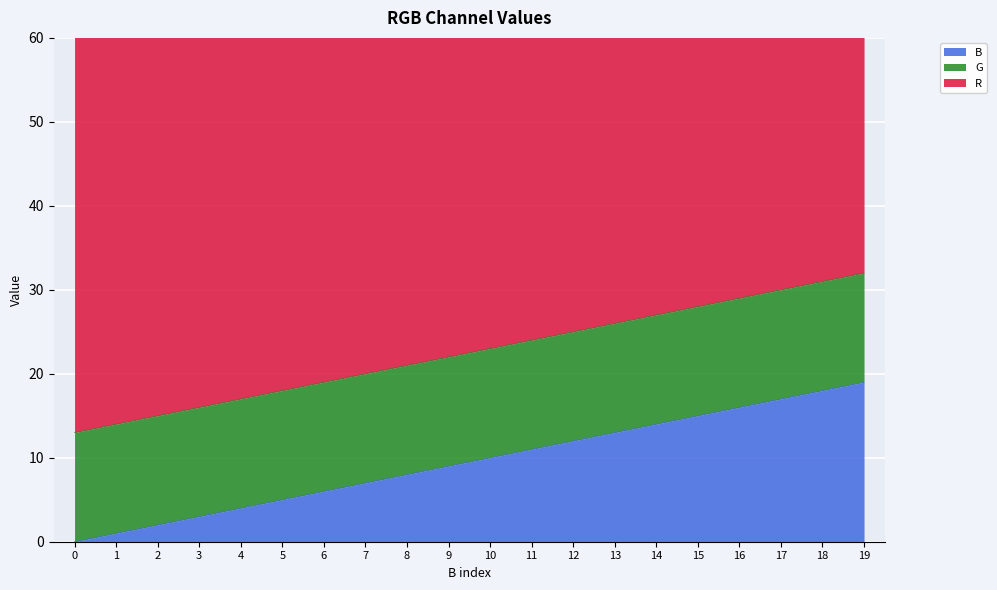

List the labels in order of B value, smallest first.

0, 1, 2, 3, 4, 5, 6, 7, 8, 9, 10, 11, 12, 13, 14, 15, 16, 17, 18, 19